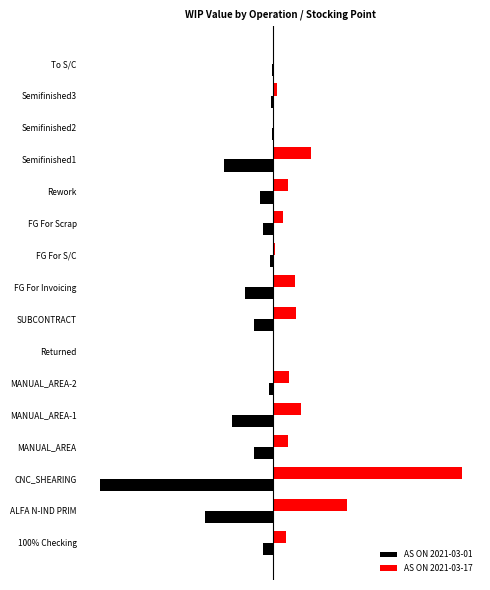

List the labels in order of AS ON 2021-03-01 value, smallest first.

2, 1, 12, 4, 8, 3, 7, 11, 0, 10, 5, 9, 14, 13, 15, 6